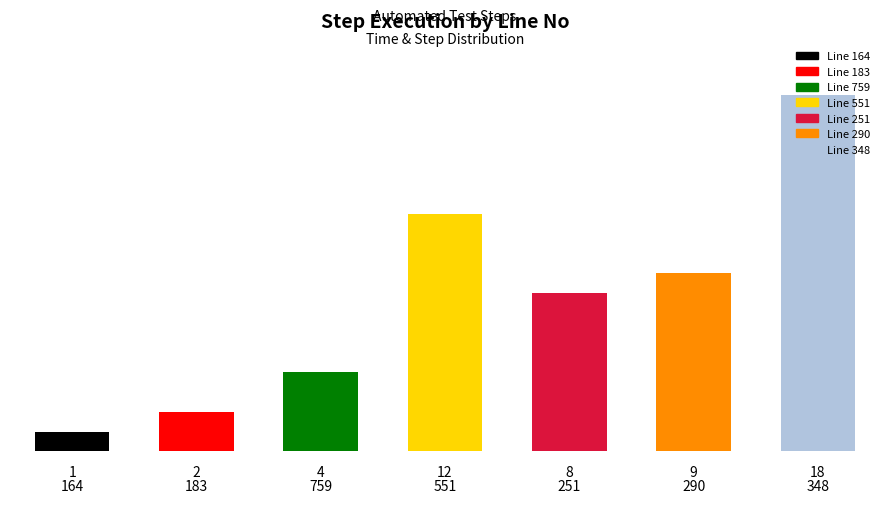

What is the value of the 3rd bar from the left?

4